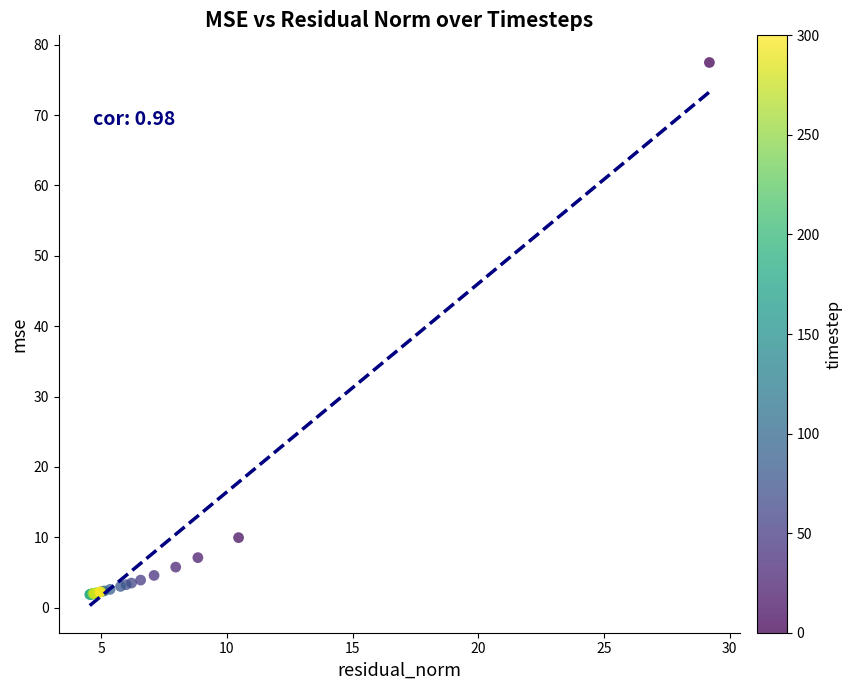

What Y value in the scatter plot is closest to 39?

10.0